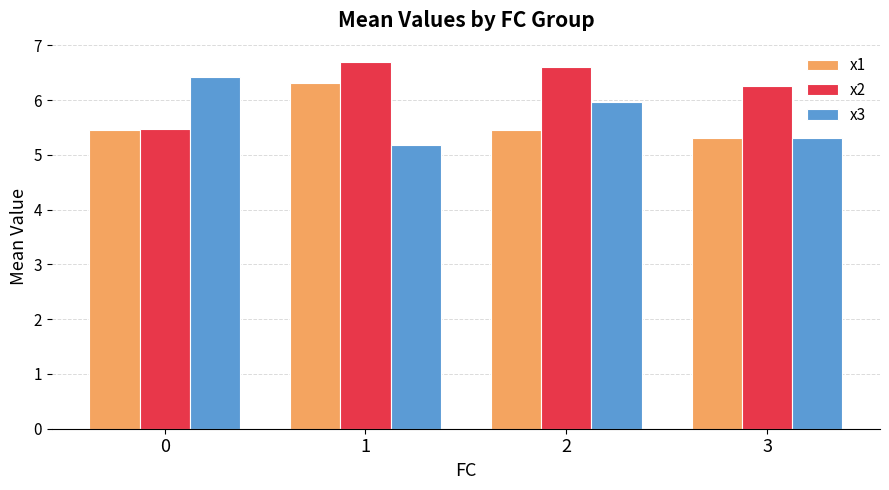

Which series changed the most between 1 and 3?

x1